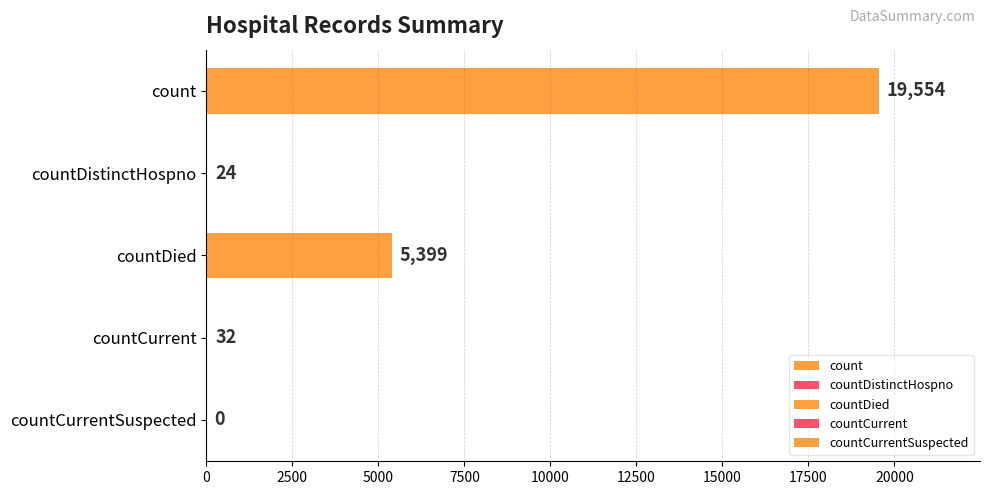

Is it true that the value at countCurrentSuspected is 0?

True